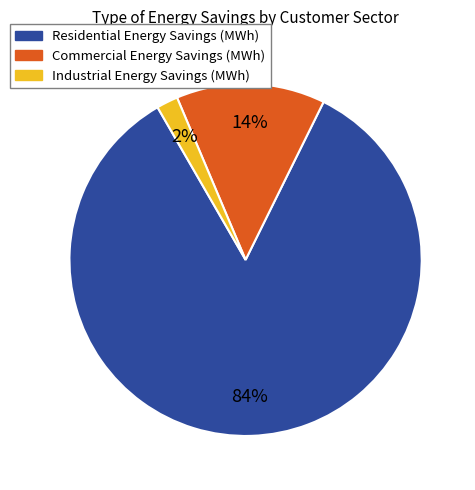

Count the number of slices in the pie.

3